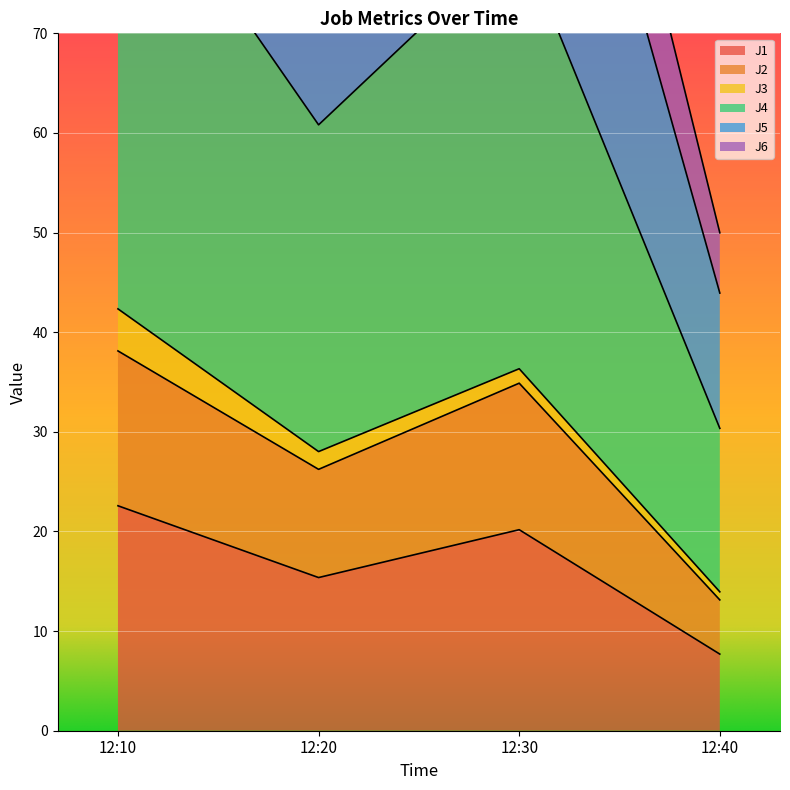

What is the highest value of the J1 series?

22.6